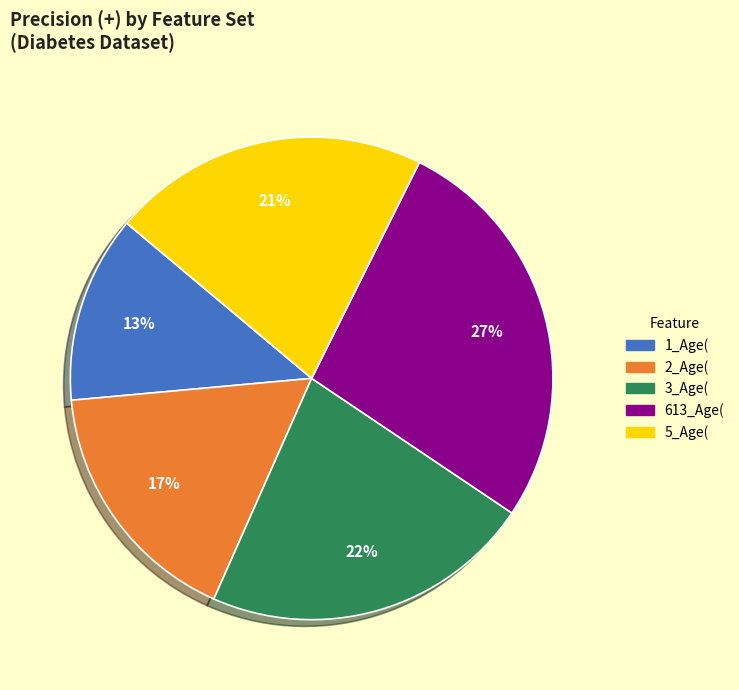

To the nearest percent, what portion does 3_Age( represent?

22%